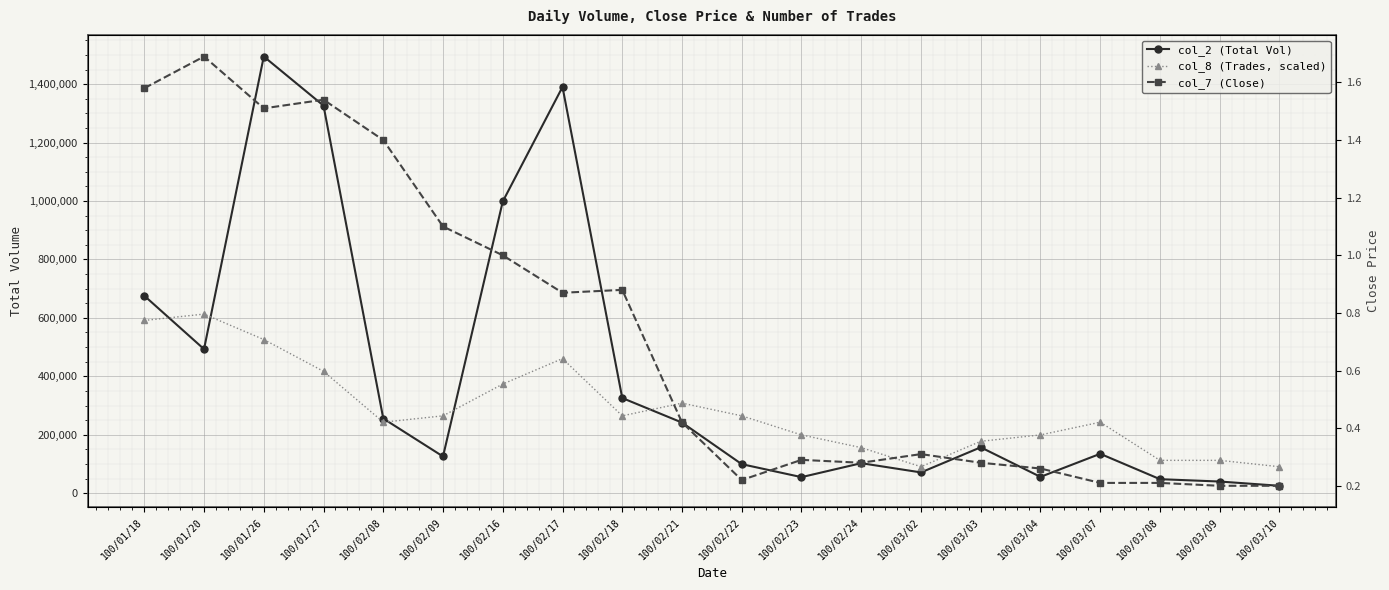

What is the difference between the col_2 (Total Vol) values at 100/02/17 and 100/02/08?

1134940.0